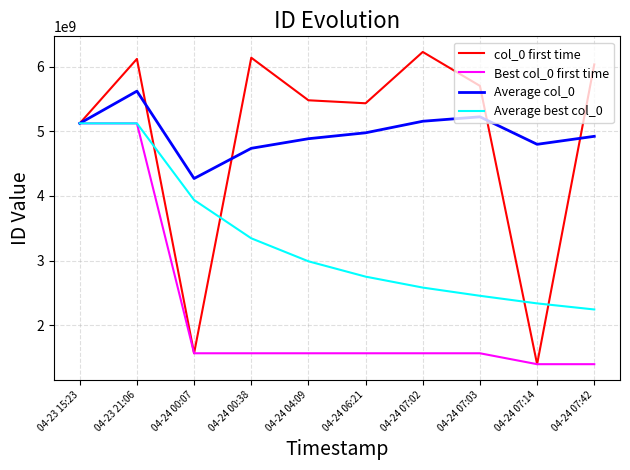

What are all the series names shown in the legend?

col_0 first time, Best col_0 first time, Average col_0, Average best col_0